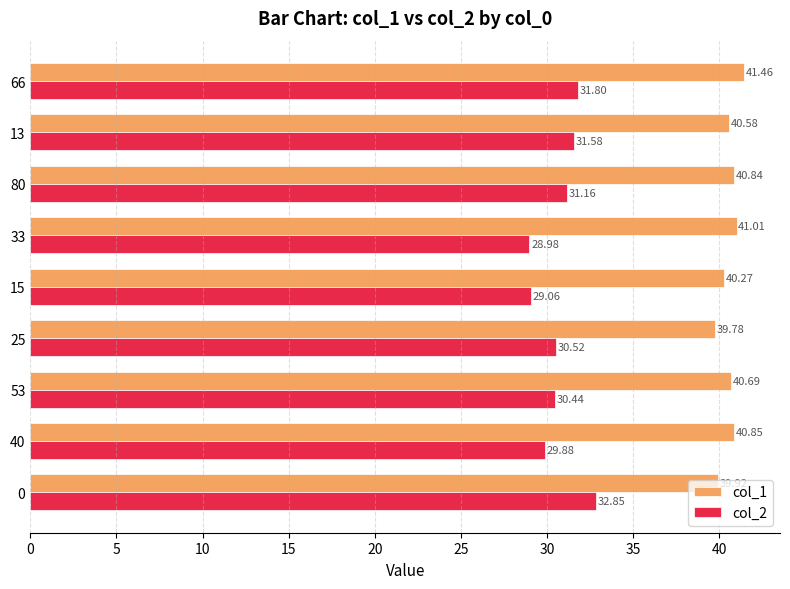

What is the difference between the col_1 values at 80 and 15?

0.6